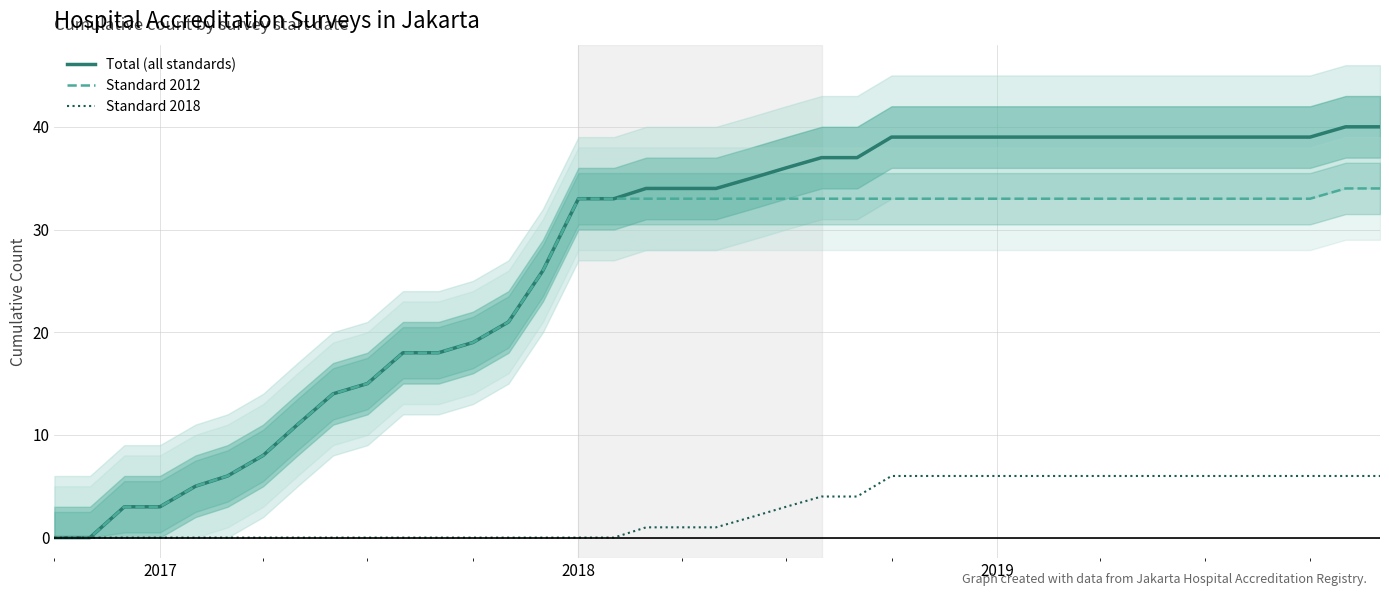

What is the difference between the maximum and minimum values in the Total (all standards) series?

40